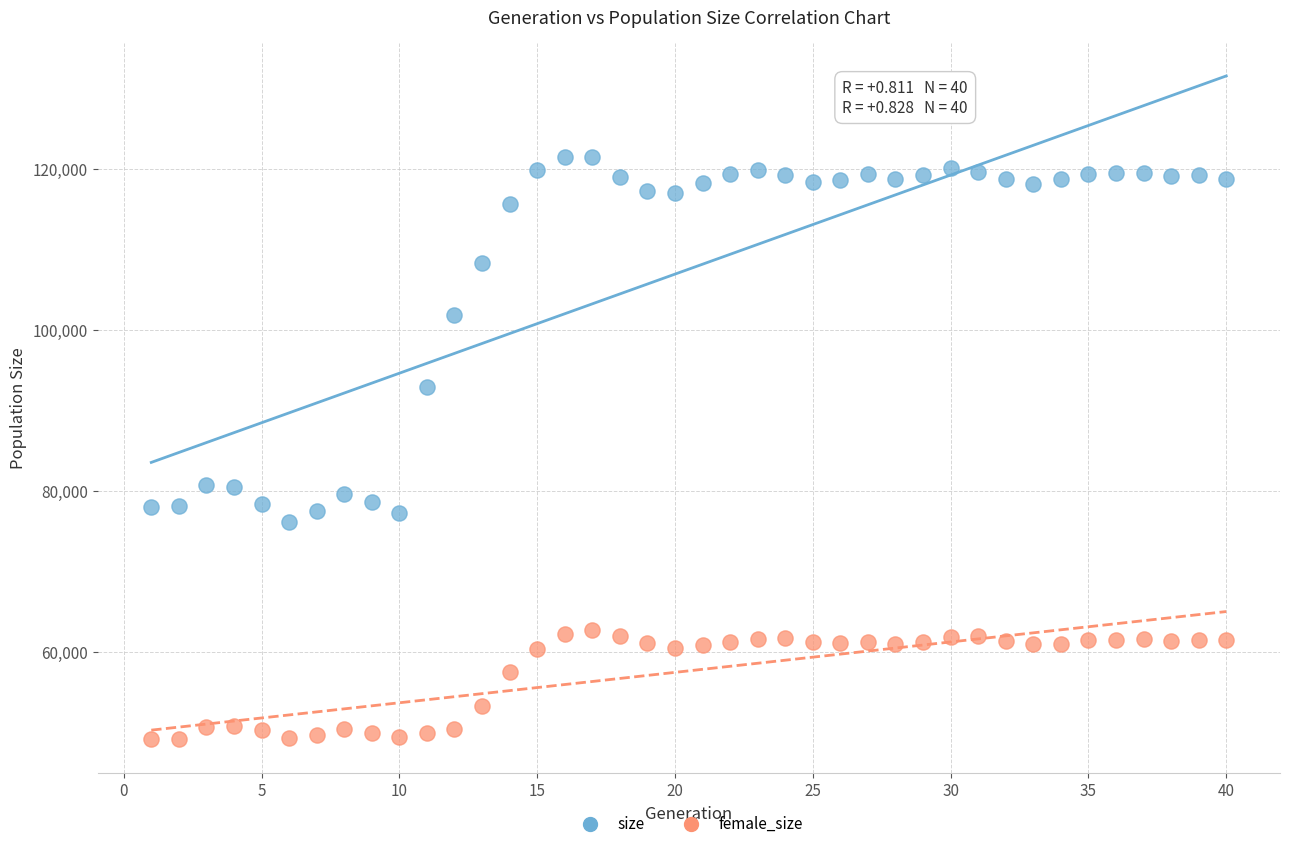

Across all data points, what is the range of X values (max minus min)?

39